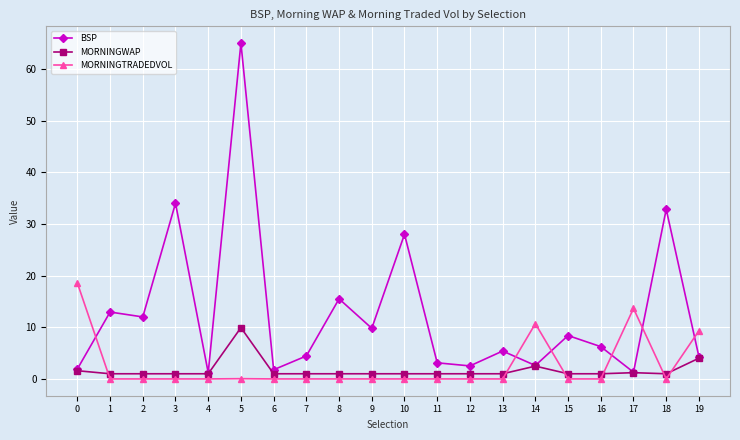

How many data points does each series have?

20